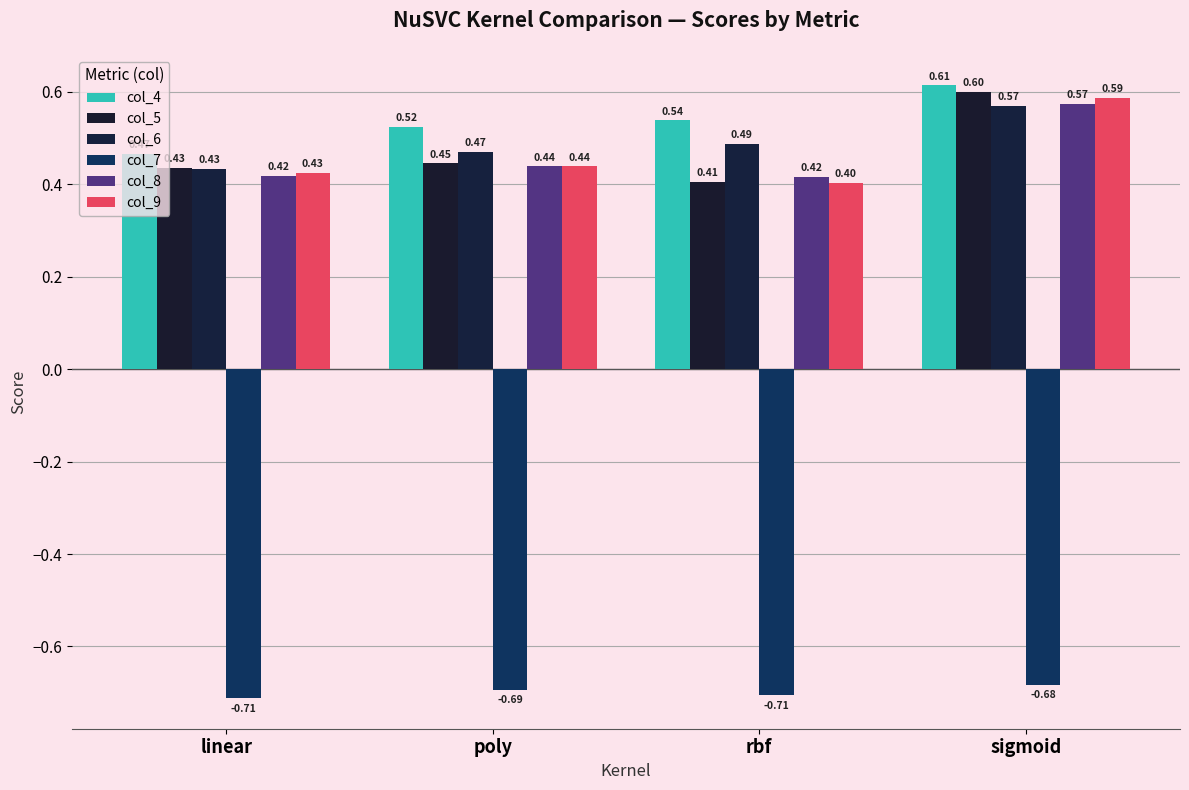

Is it true that col_7 equals -0.7 at poly?

True